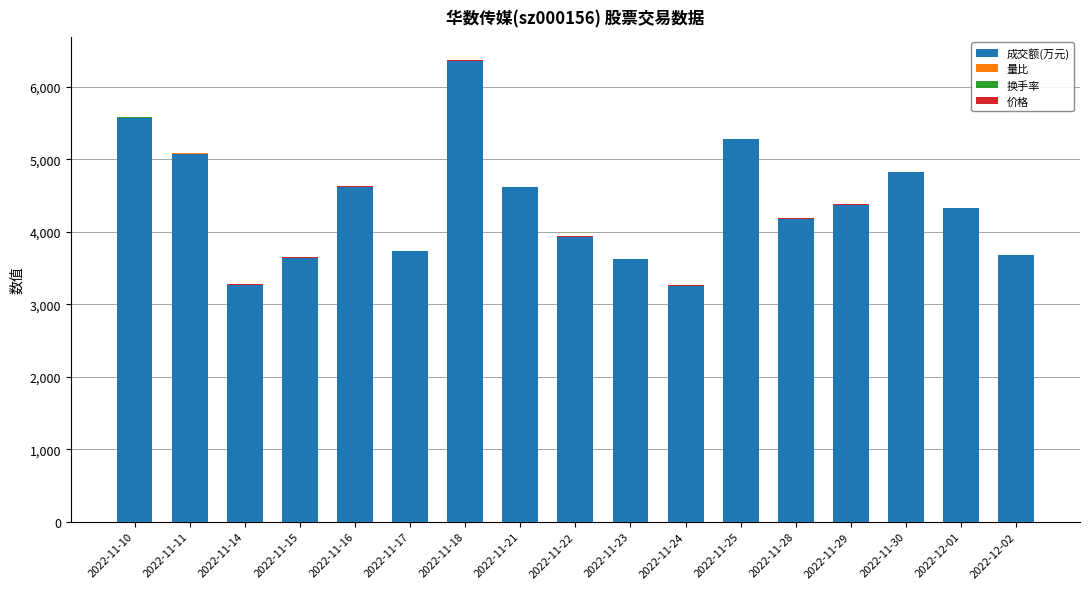

At which category is the sum across all series the highest?

2022-11-18